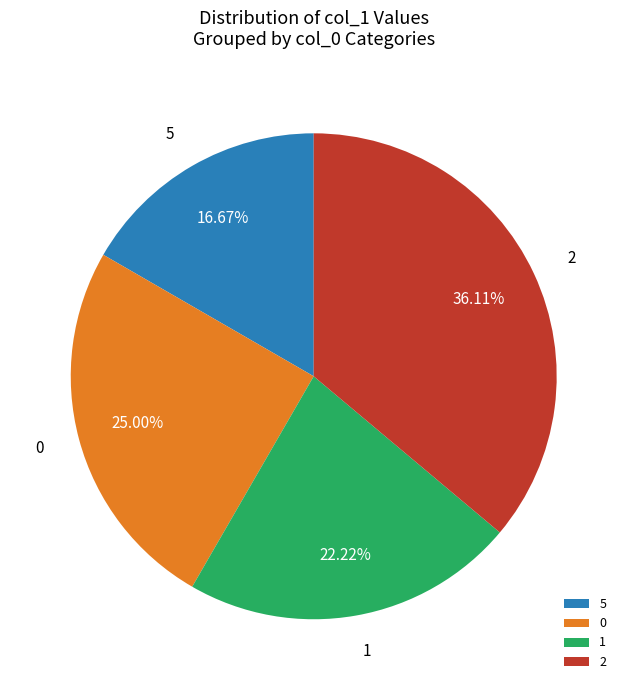

How many slices are in this pie chart?

4